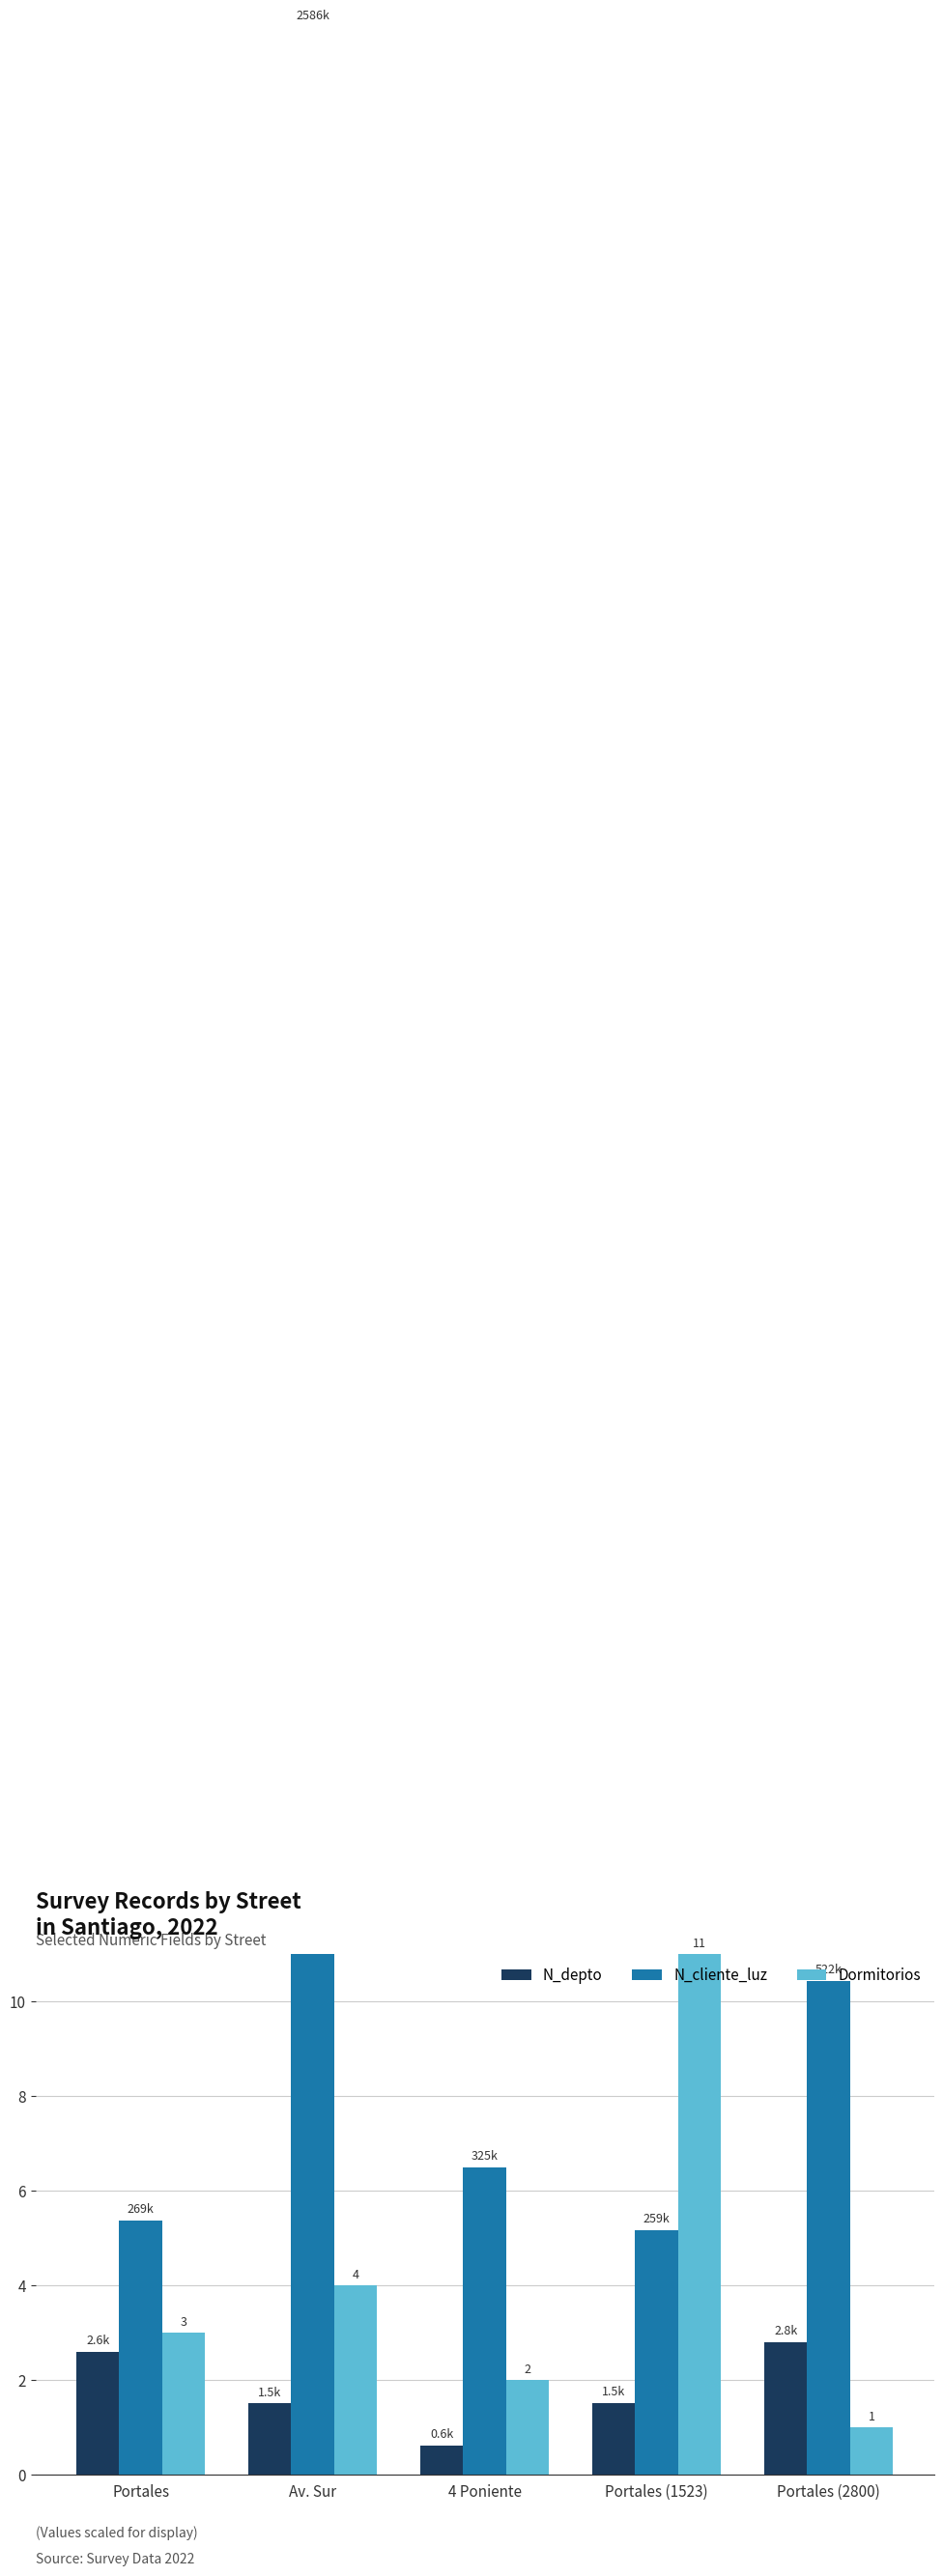

Is it true that Dormitorios equals 3.0 at Portales?

True